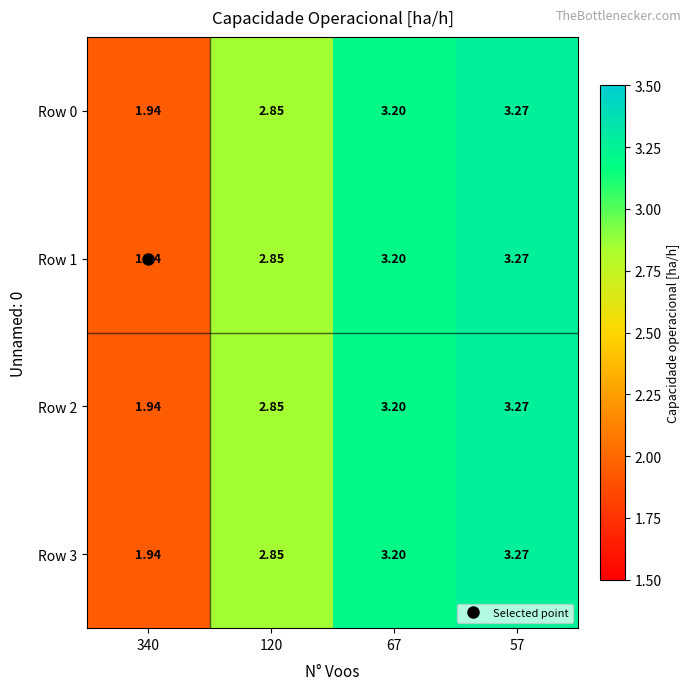

How many categories are shown in the chart?

4